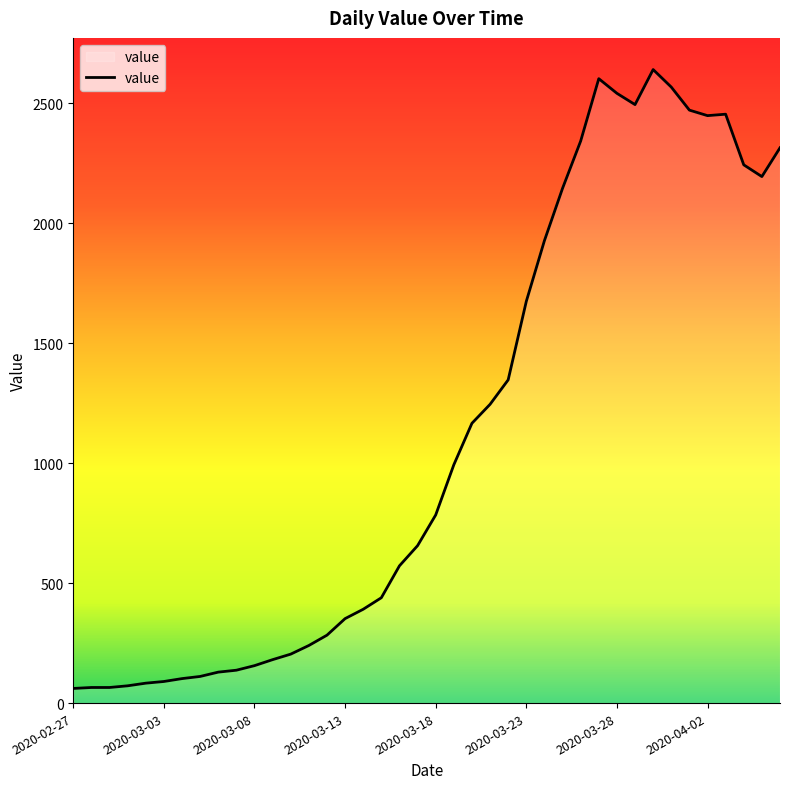

How many lines are shown in the chart?

1